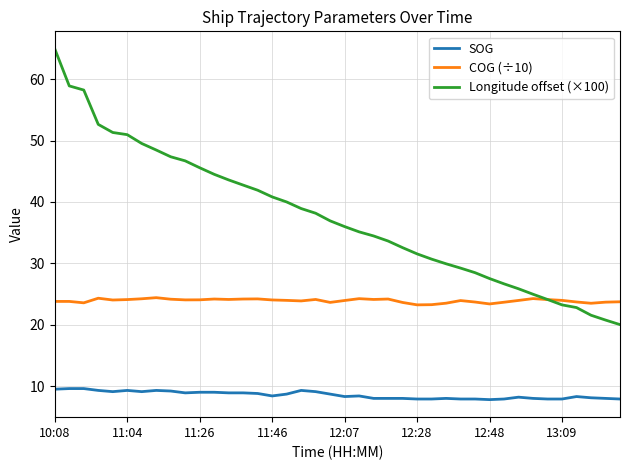

Which series has the widest spread of values?

Longitude offset (×100)